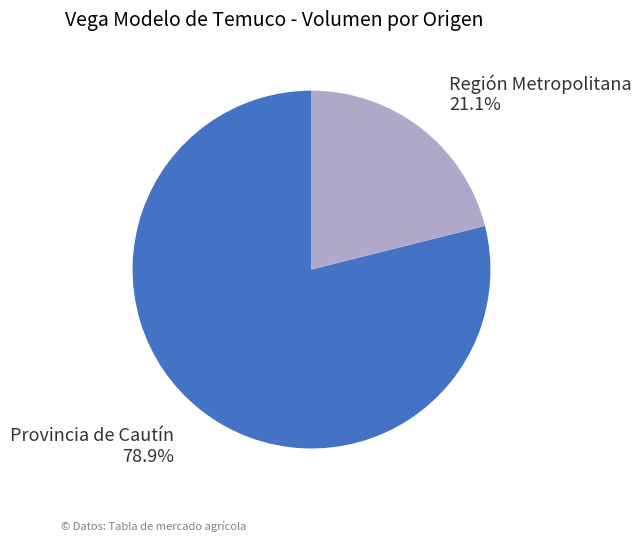

Which slice is the smallest?

Región Metropolitana